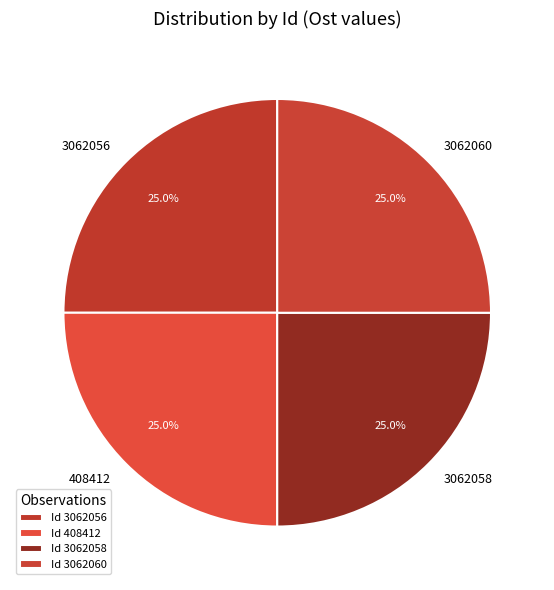

To the nearest percent, what percentage of the pie is 3062056?

25%